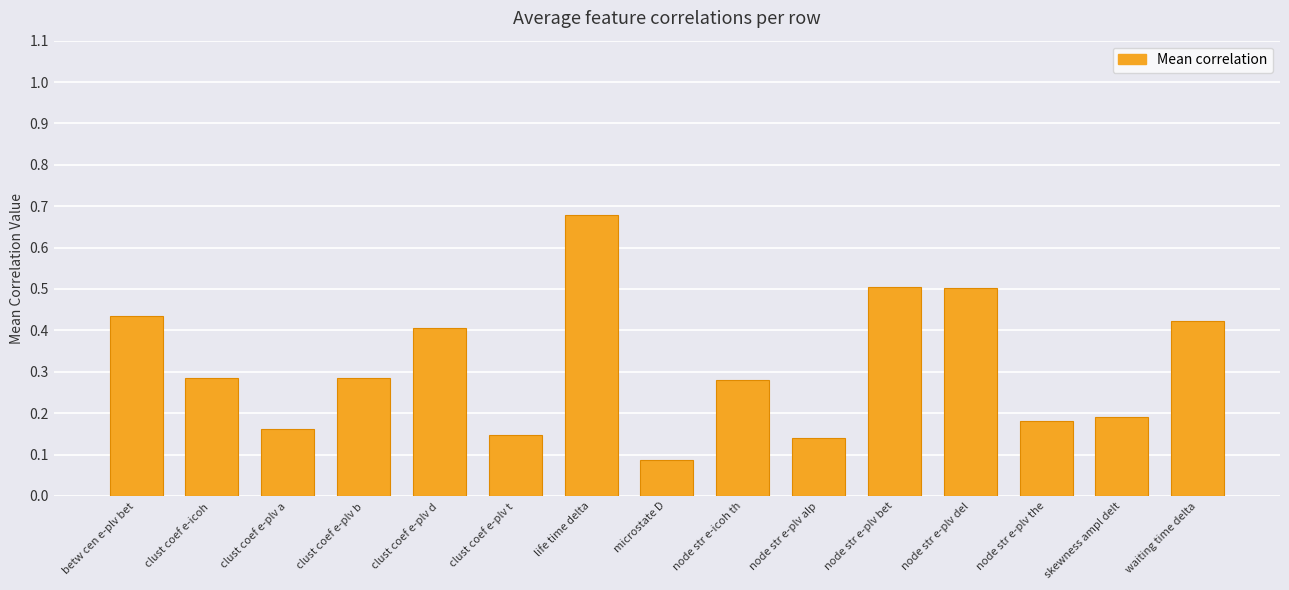

How many values are between 0 and 1?

15